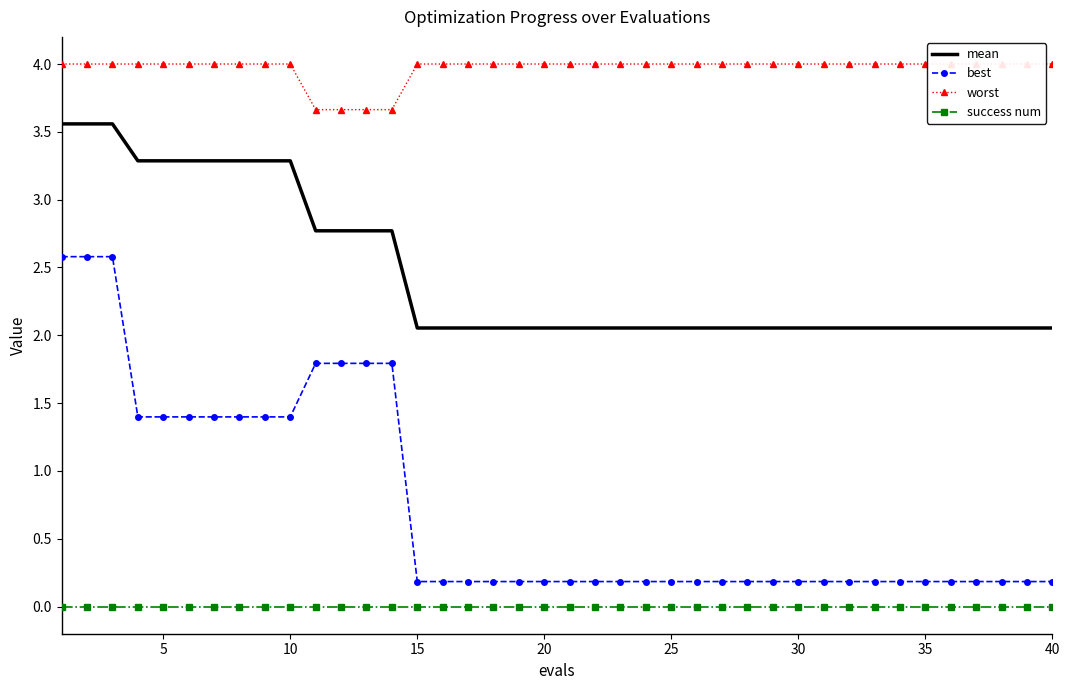

True or false: best has more than 0 points higher than both neighbors.

False